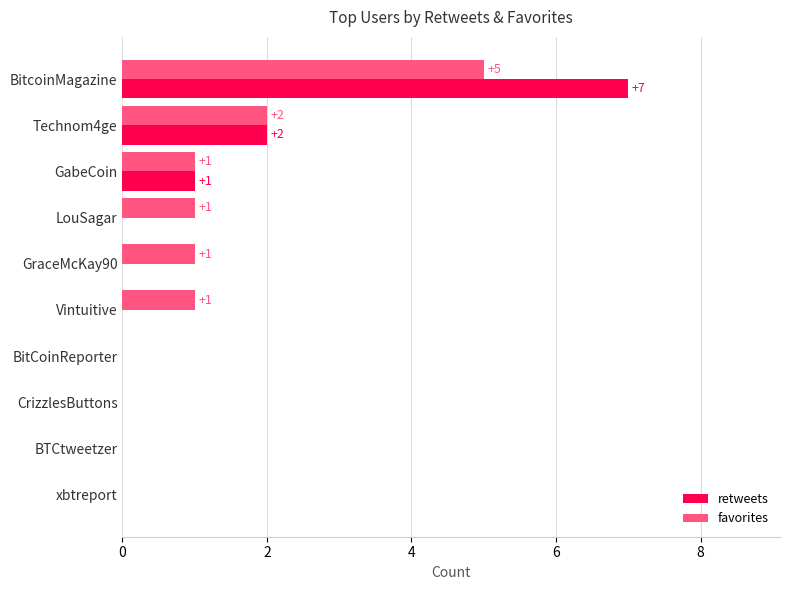

How many favorites values are between 0 and 1?

8